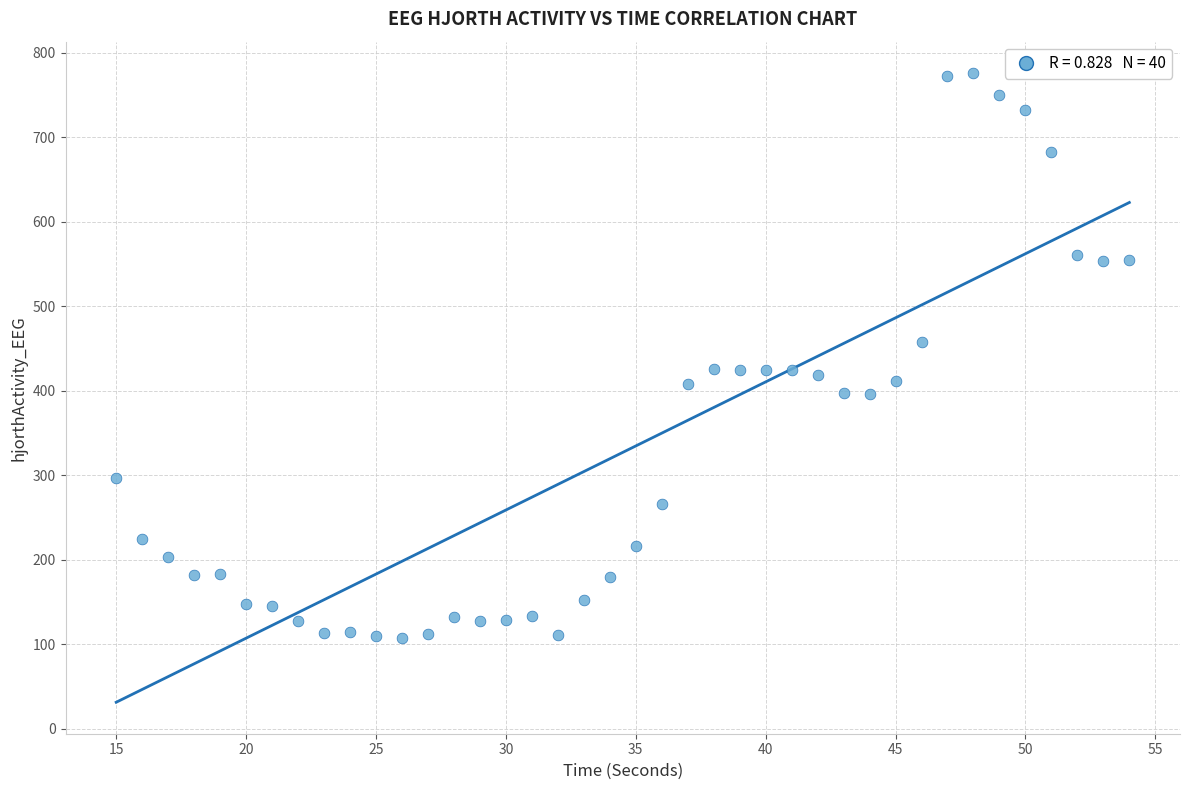

What is the range of Y values (max minus min)?

668.0